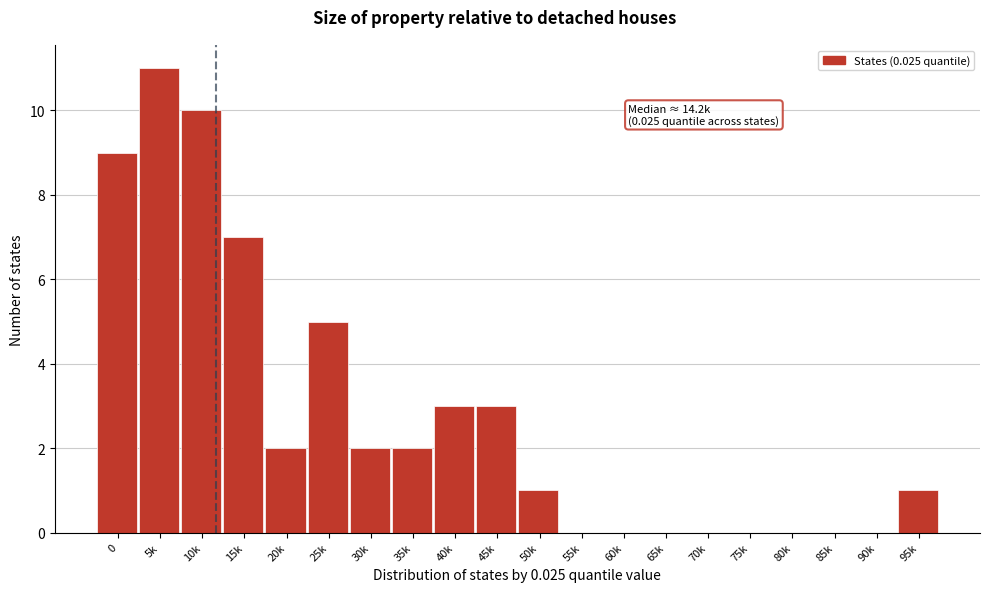

Reading left to right, list all the values displayed in this chart.

0=9	5k=11	10k=10	15k=7	20k=2	25k=5	30k=2	35k=2	40k=3	45k=3	50k=1	55k=0	60k=0	65k=0	70k=0	75k=0	80k=0	85k=0	90k=0	95k=1